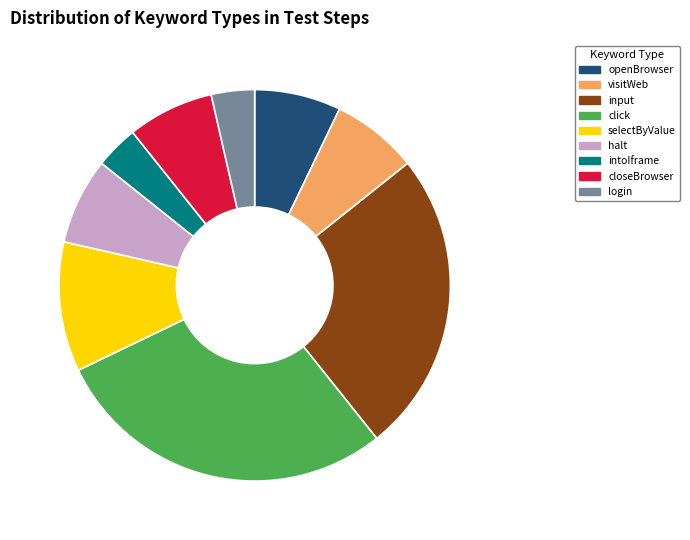

Is it true that closeBrowser is 7% of the pie?

True